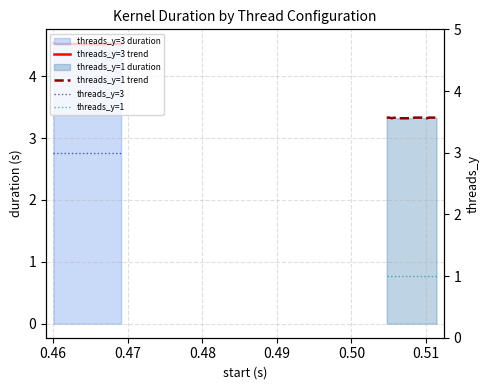

The threads_y=3 trend series shows 1.7 at 16. True or false?

False